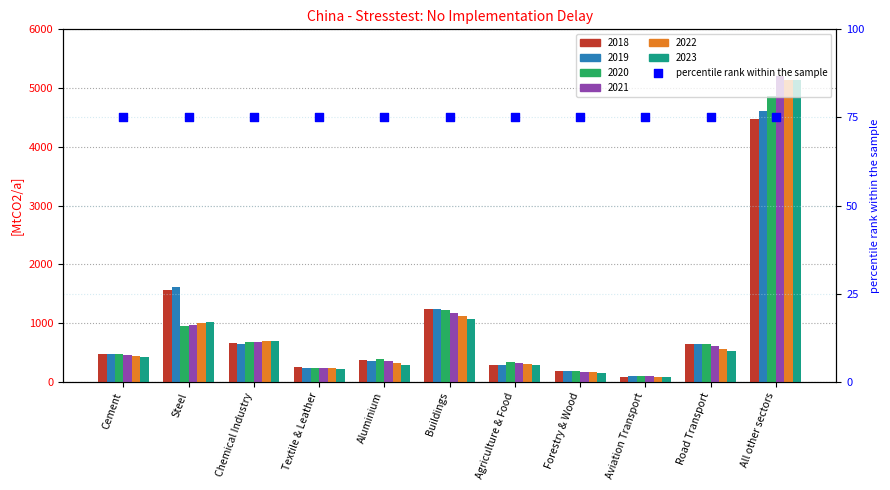

Which series has the largest total across all categories?

2019